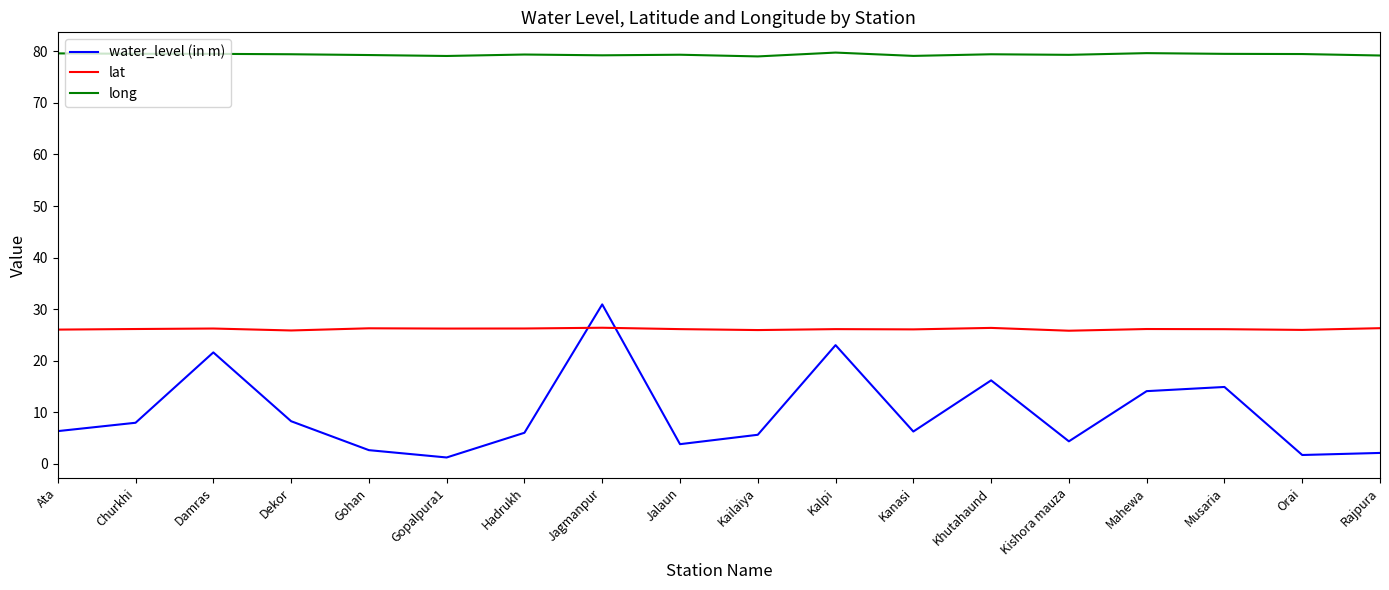

At which category does water_level (in m) reach its first local peak?

Damras